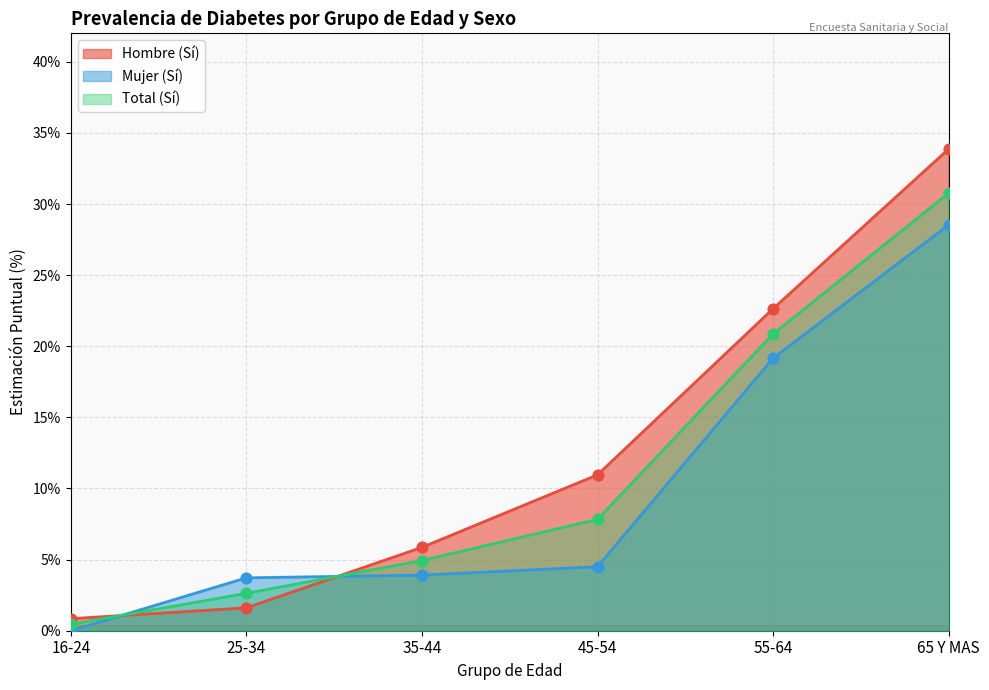

At how many categories does at least one series exceed 5?

4